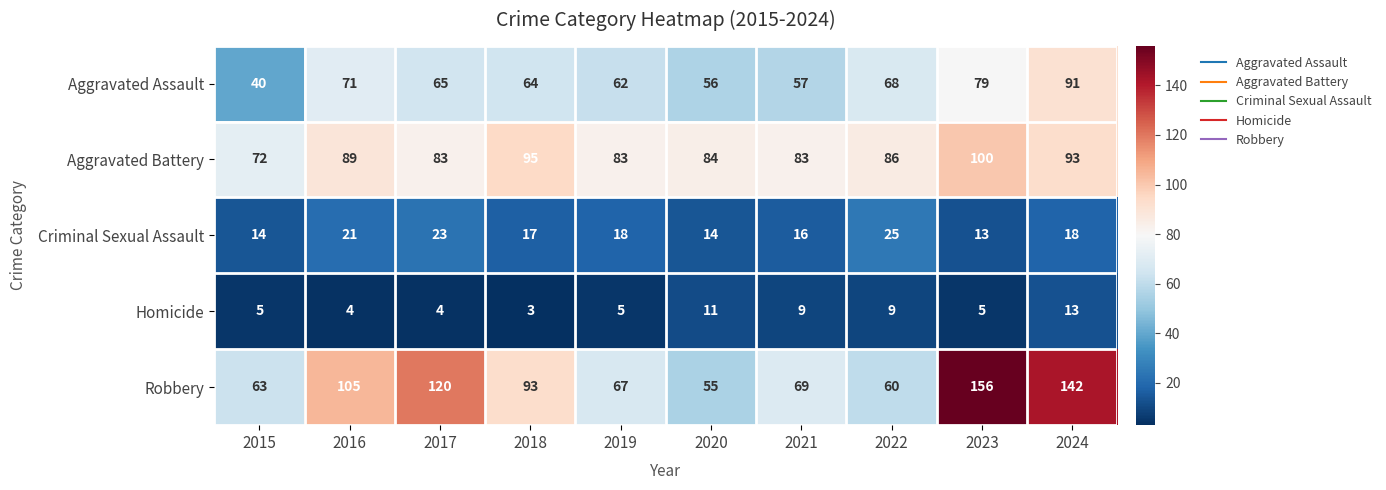

How many series are shown in this chart?

5